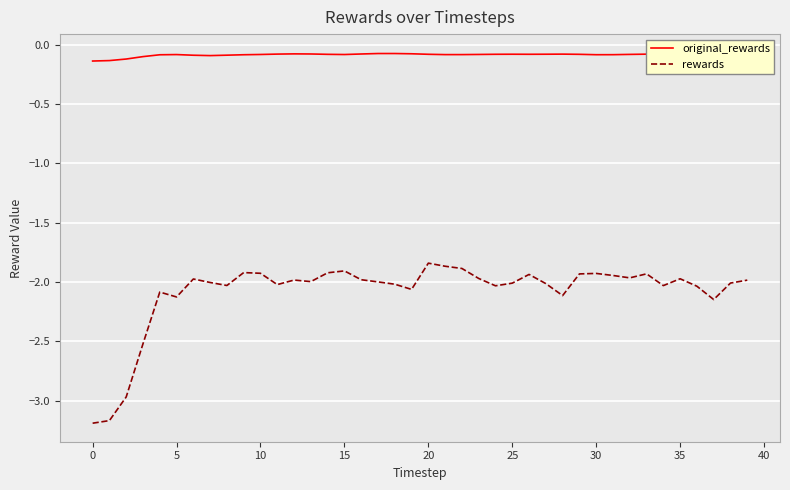

True or false: rewards and original_rewards intersect in this chart.

False